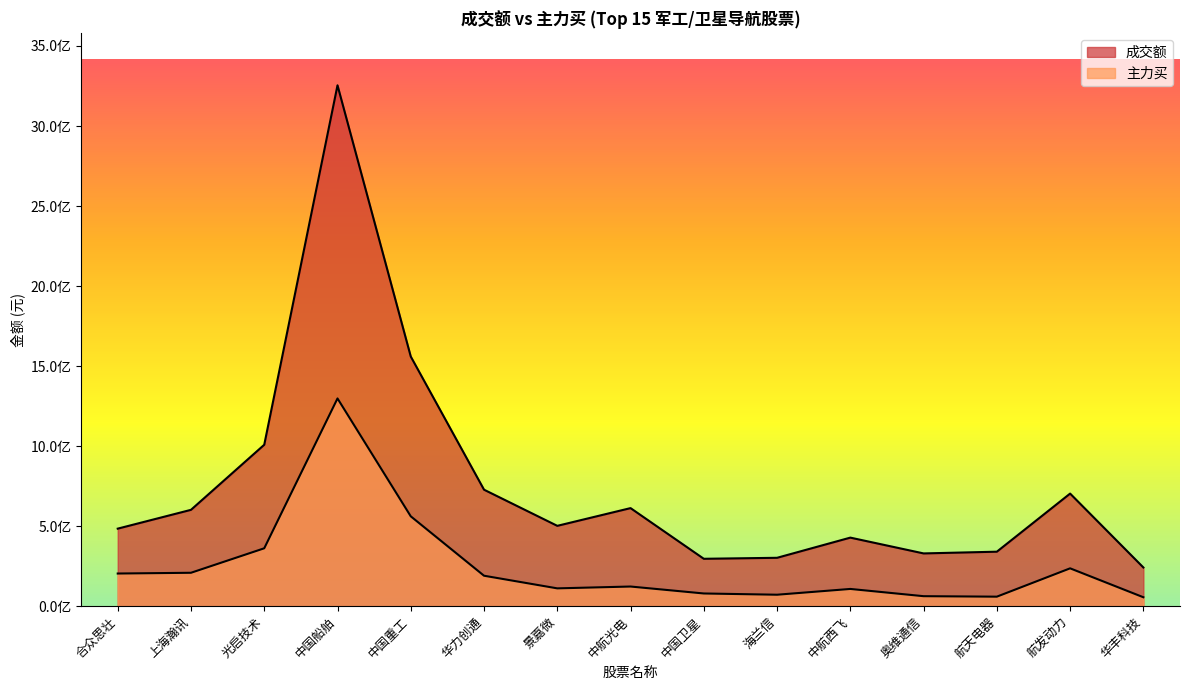

True or false: 成交额 and 主力买 cross at least once.

False